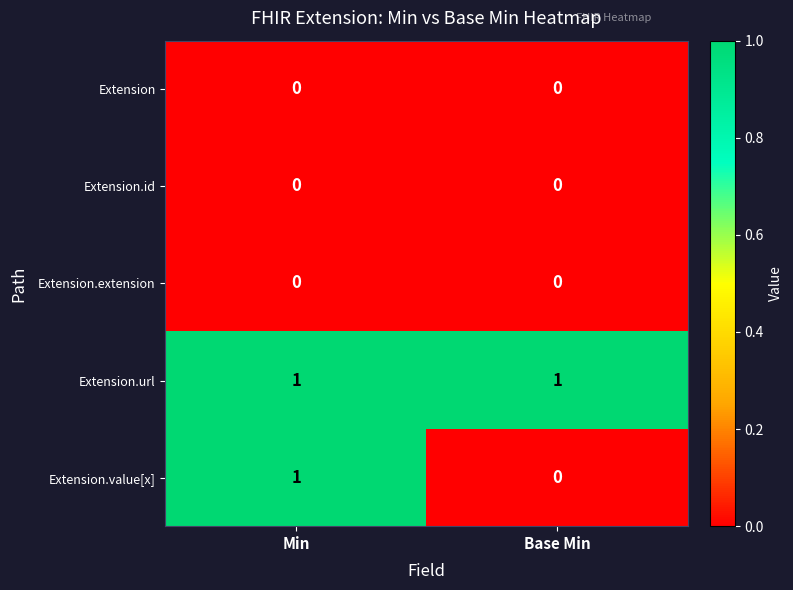

Reading left to right, transcribe all the data shown in this chart.

Extension: Min=0	Base Min=0
Extension.id: Min=0	Base Min=0
Extension.extension: Min=0	Base Min=0
Extension.url: Min=1	Base Min=1
Extension.value[x]: Min=1	Base Min=0